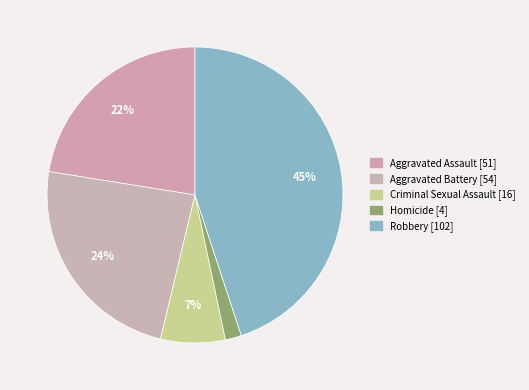

To the nearest percent, what is the combined percentage of Robbery and Homicide?

47%